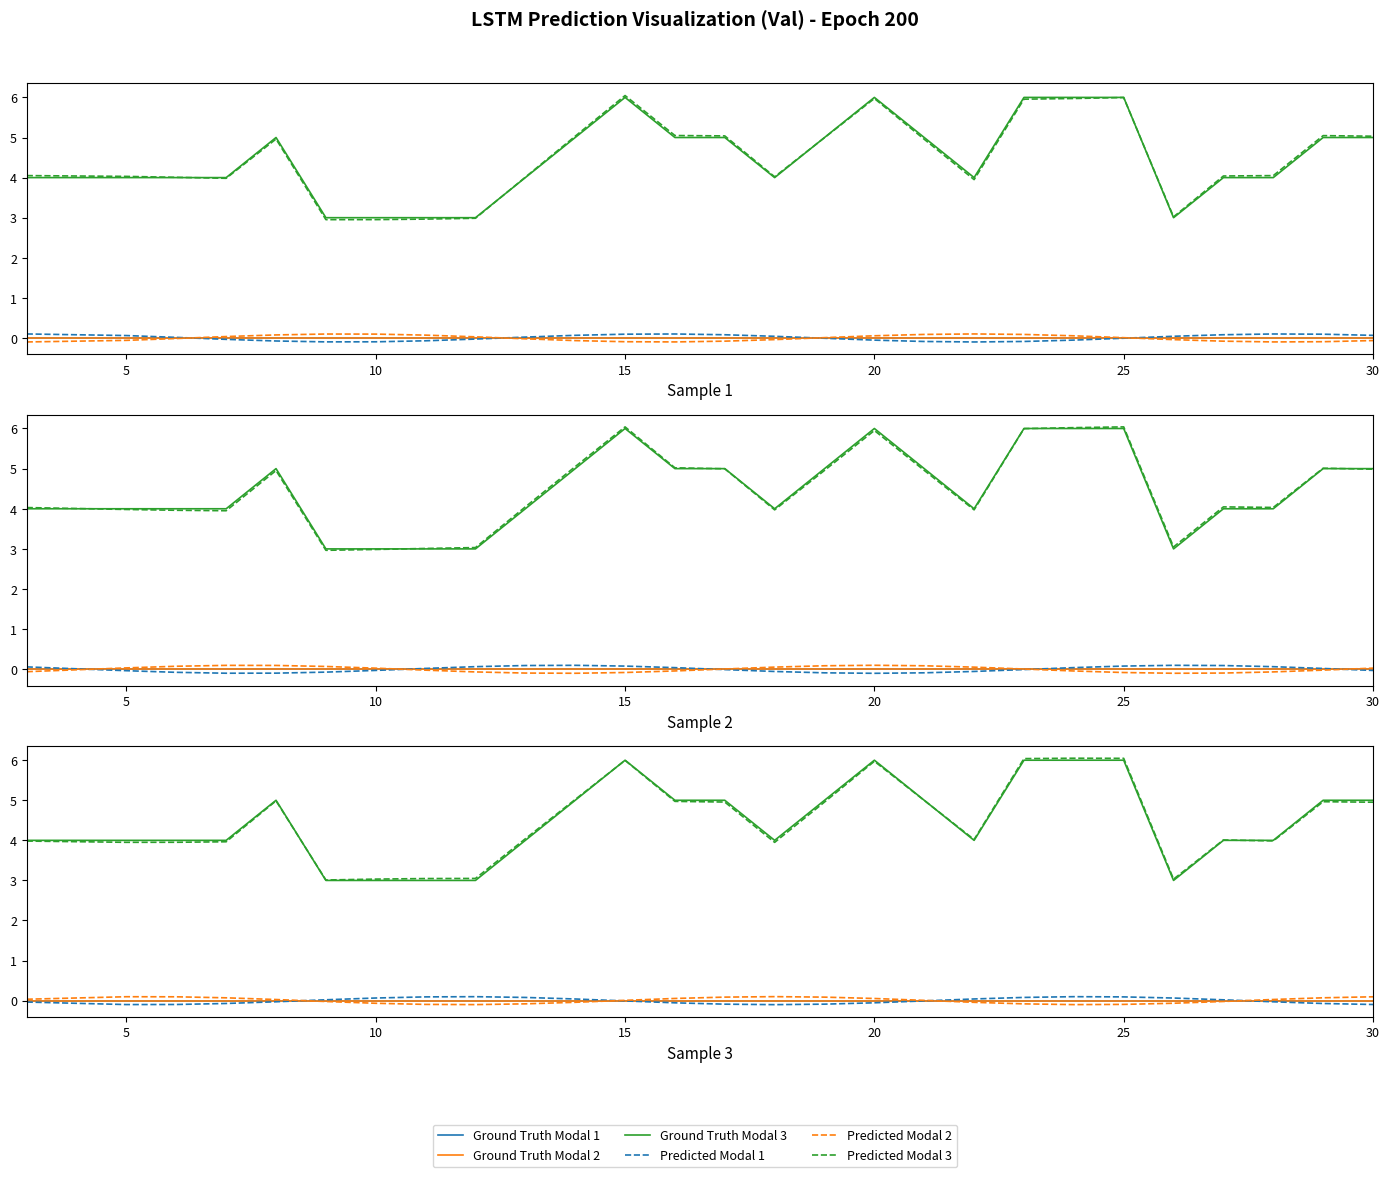

What is the maximum value for Predicted Modal 3?

6.0